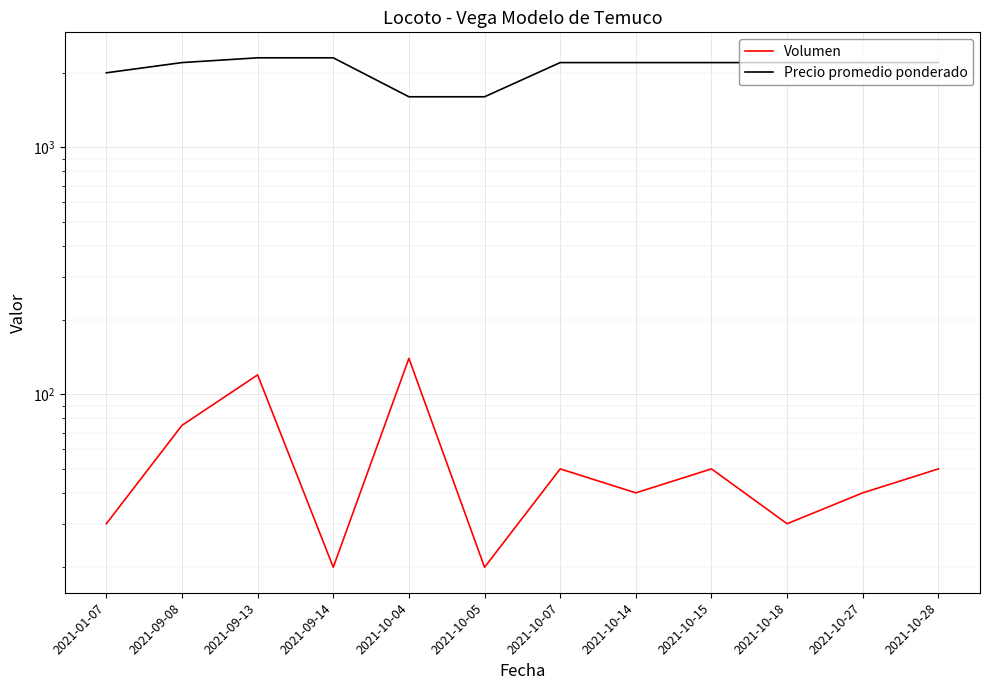

Is it true that Precio promedio ponderado equals 2200 at 2021-09-08?

True